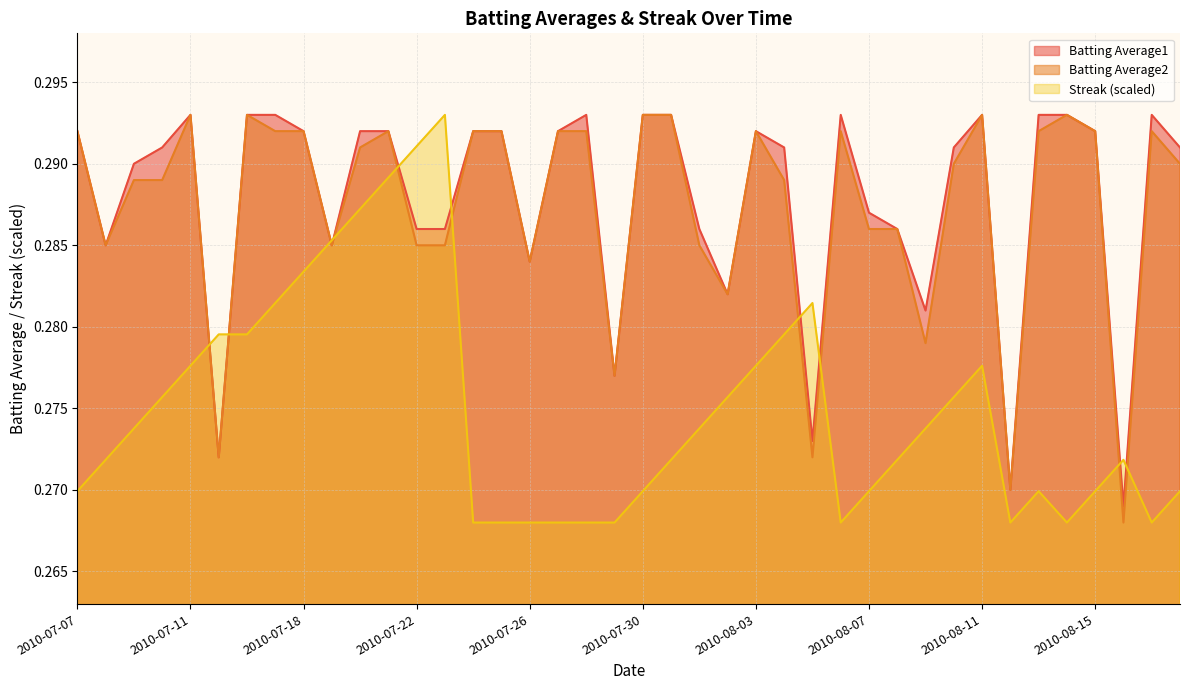

The value of Batting Average2 at 2010-08-11 is 0.3. True or false?

True